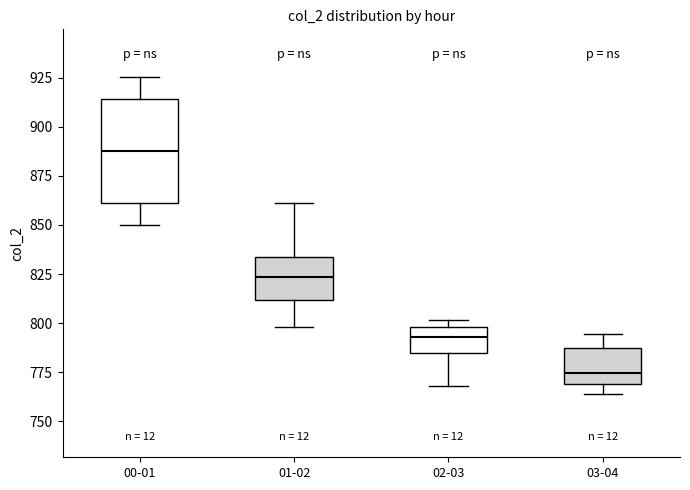

Where does the lower whisker of the box for 01-02 end on the y-axis? The values are not printed on the chart, so give them approximately, as read against the axis.

800